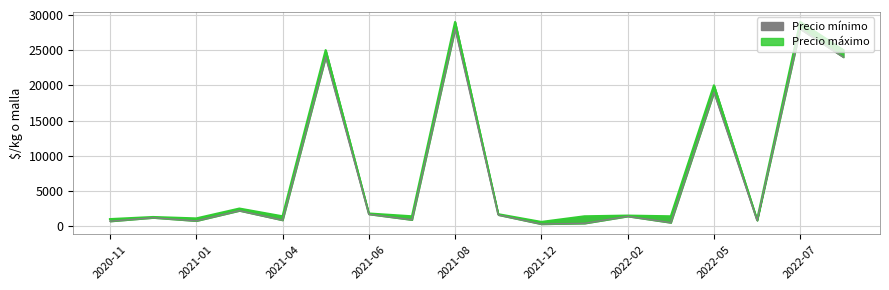

What is the spread (max minus min) of values at 2021-03?

300